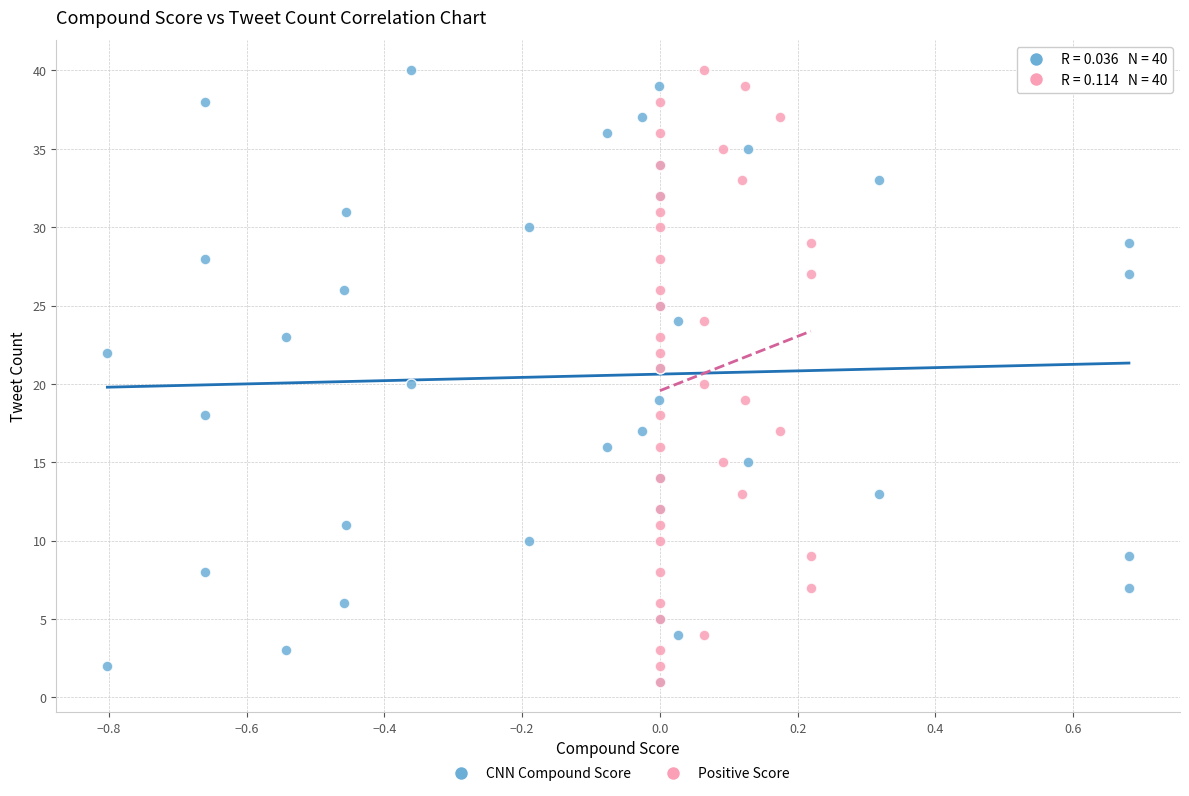

What are all the series names shown in the legend?

CNN Compound Score, Positive Score